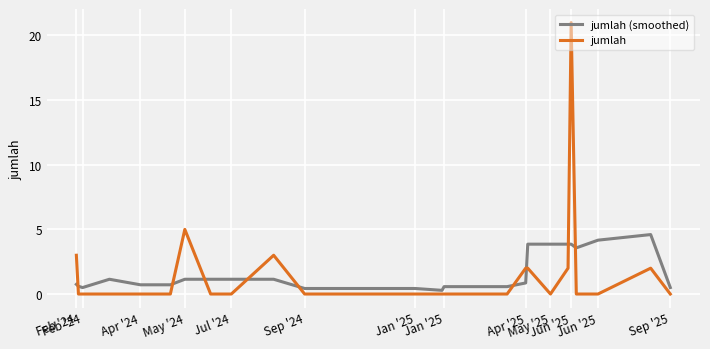

How many distinct data groups are displayed?

2